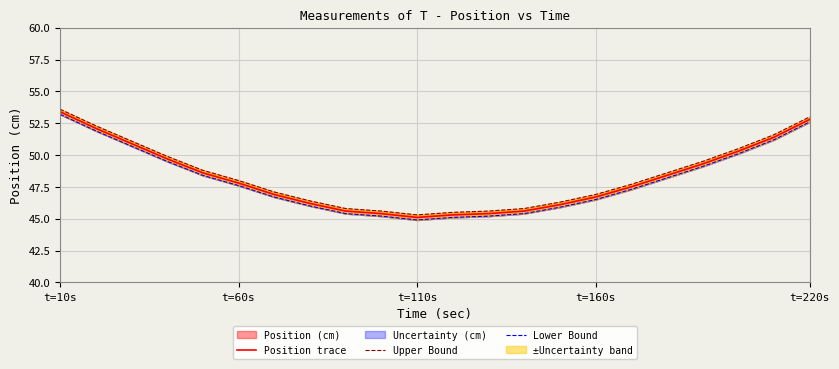

What is the maximum value for Position trace?

53.4